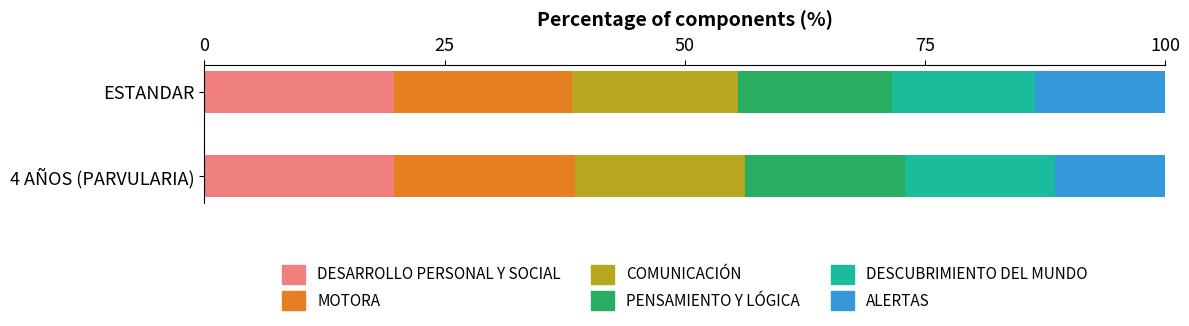

The value of DESARROLLO PERSONAL Y SOCIAL at ESTANDAR is 19.8. True or false?

True